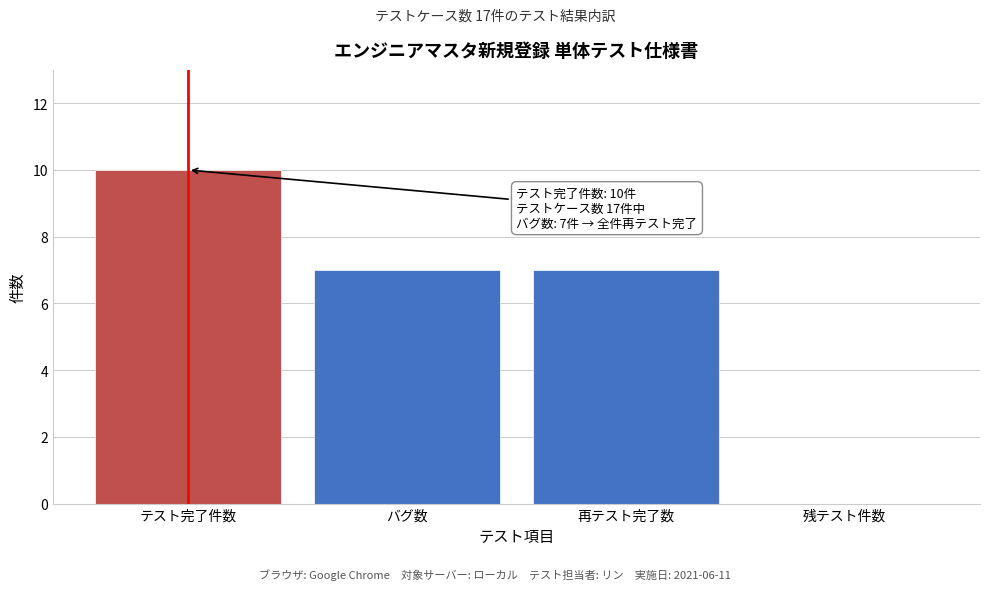

Reading left to right, list all the values displayed in this chart.

テスト完了件数=10	バグ数=7	再テスト完了数=7	残テスト件数=0